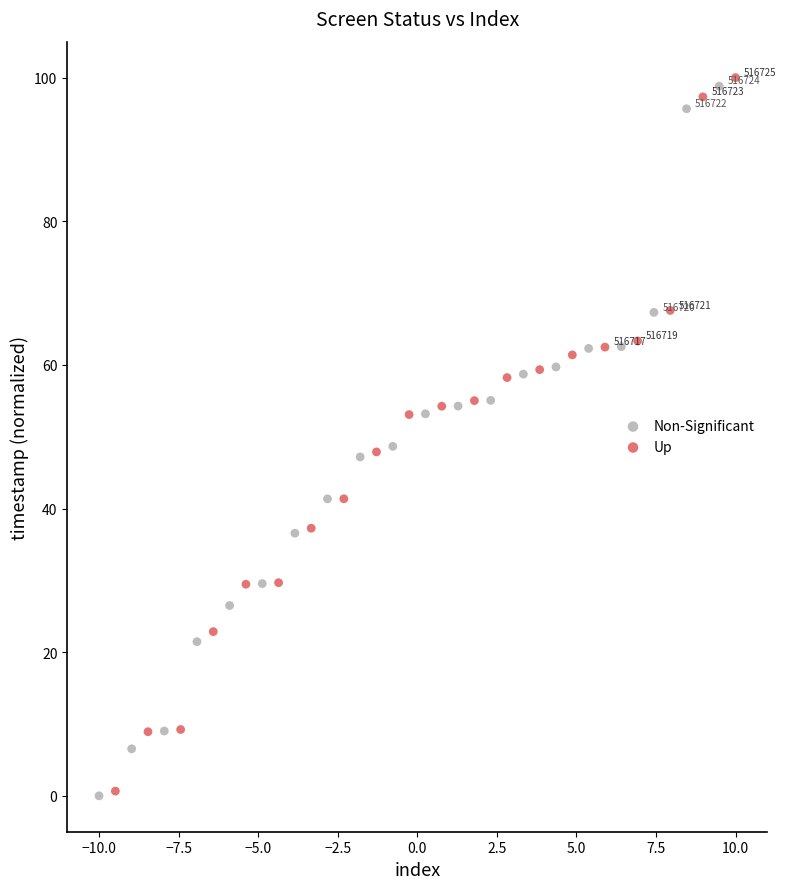

Which series has the largest Y range (max minus min)?

Up